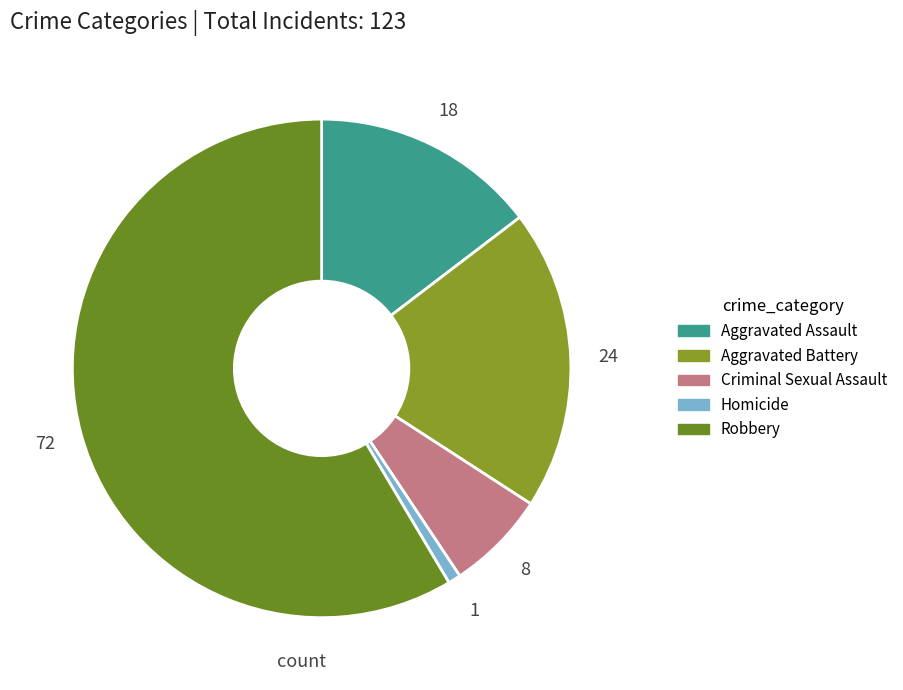

Which category has the biggest portion of the pie?

Robbery